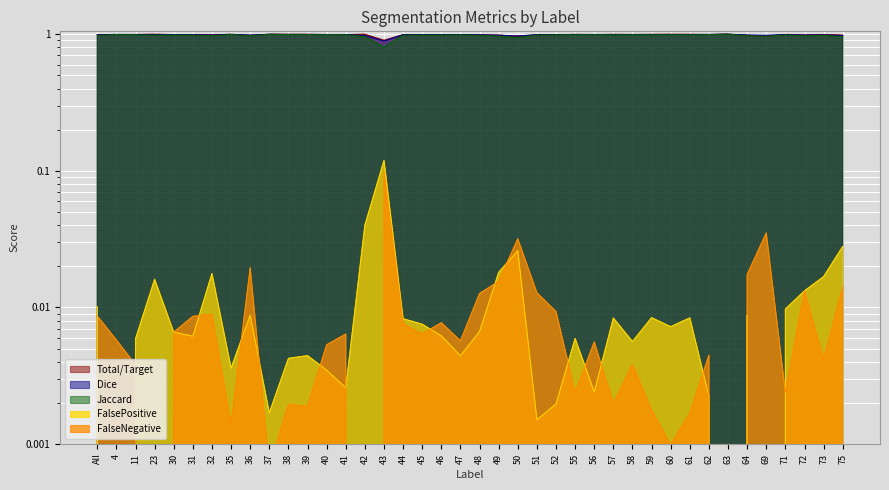

How many values in FalsePositive are above zero?

37